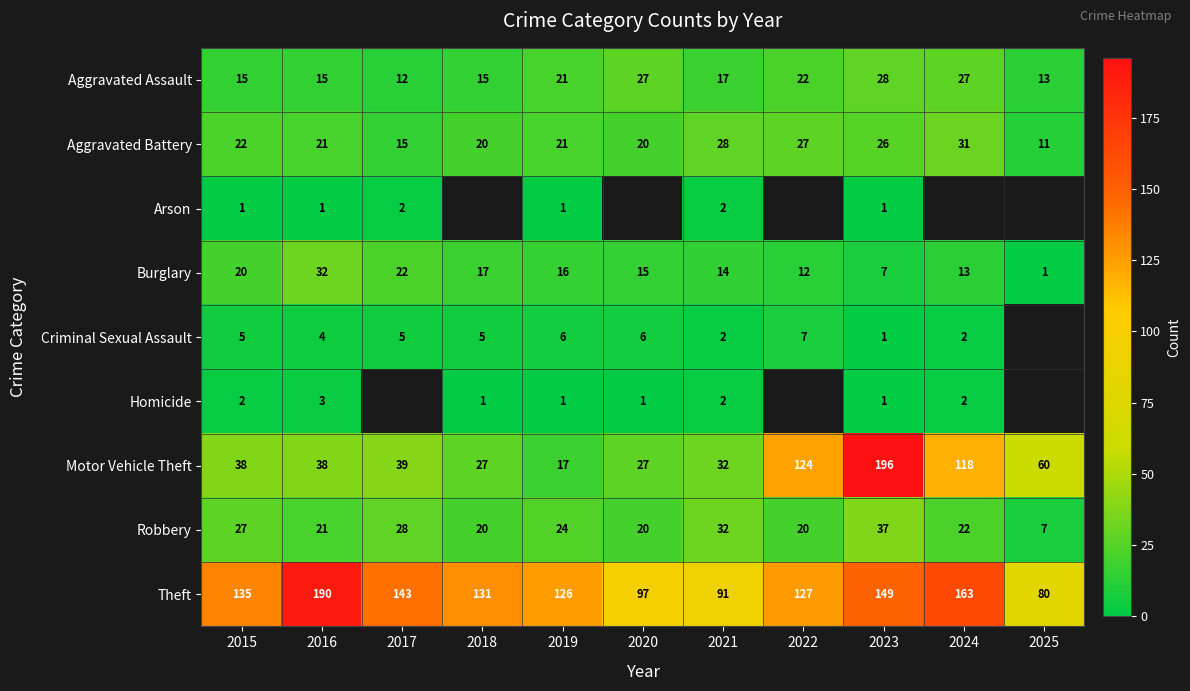

At which category is the sum across all series the highest?

2023